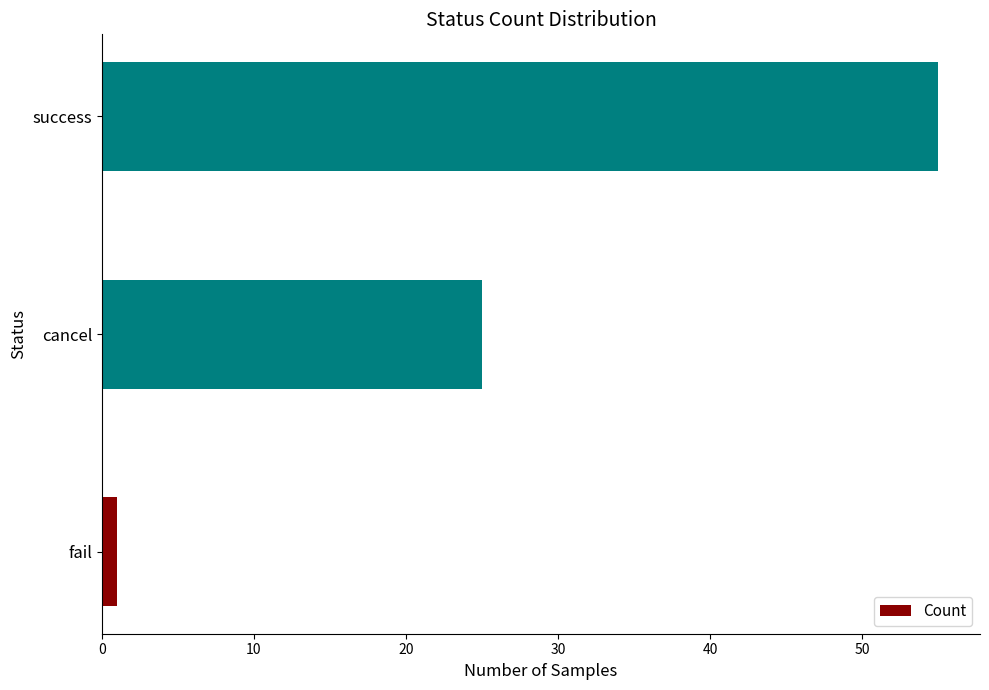

List the labels in order of value, largest first.

success, cancel, fail